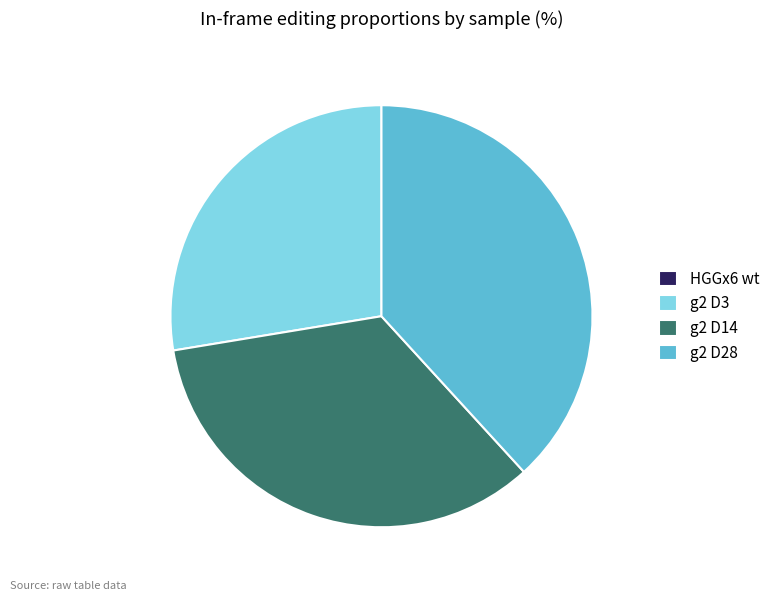

Do g2 D3 and g2 D14 together represent more than half of the pie?

Yes